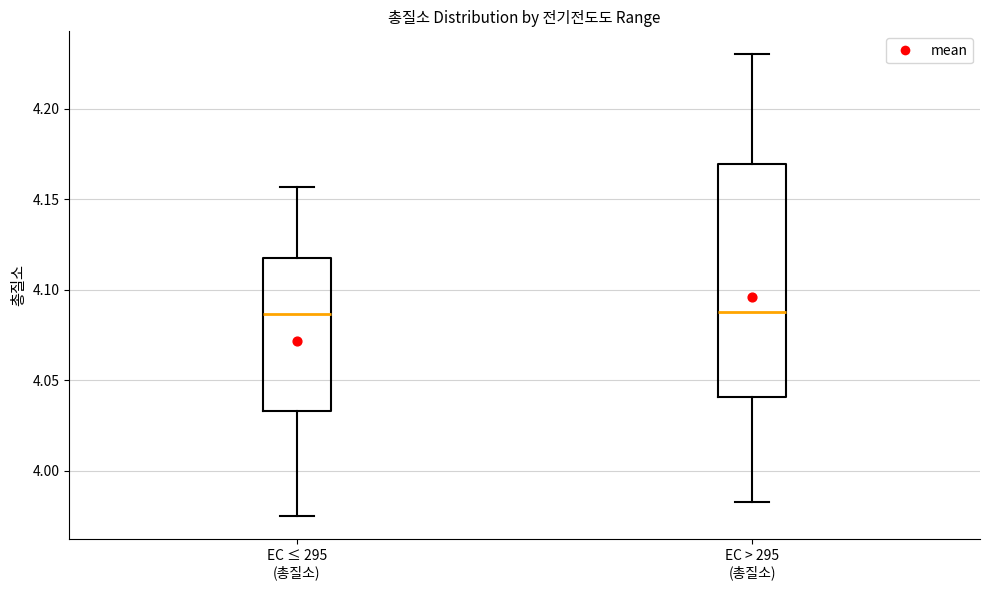

Reading left to right, transcribe this box plot: for each box, give where its median line is, the range the box spans, and where its two whiskers end, as read against the y-axis. The values are not printed on the chart, so give them approximately, as read against the axis.

EC ≤ 295 (총질소): median 4.085, box 4.035 to 4.120, whiskers 3.975 to 4.155
EC > 295 (총질소): median 4.090, box 4.040 to 4.170, whiskers 3.985 to 4.230